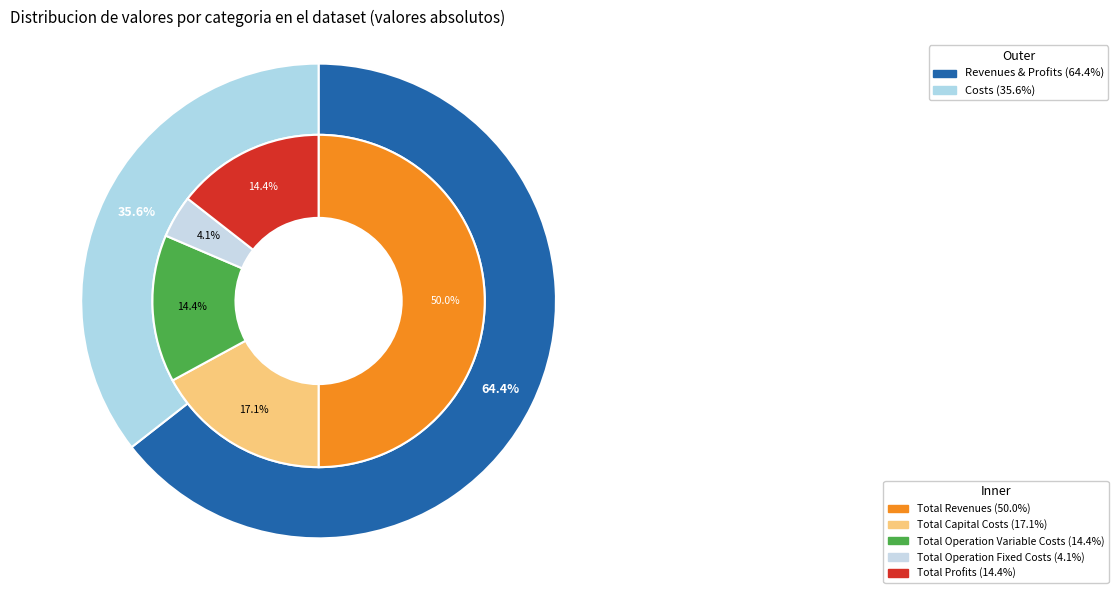

Is it true that Total Profits is 14% of the pie?

True